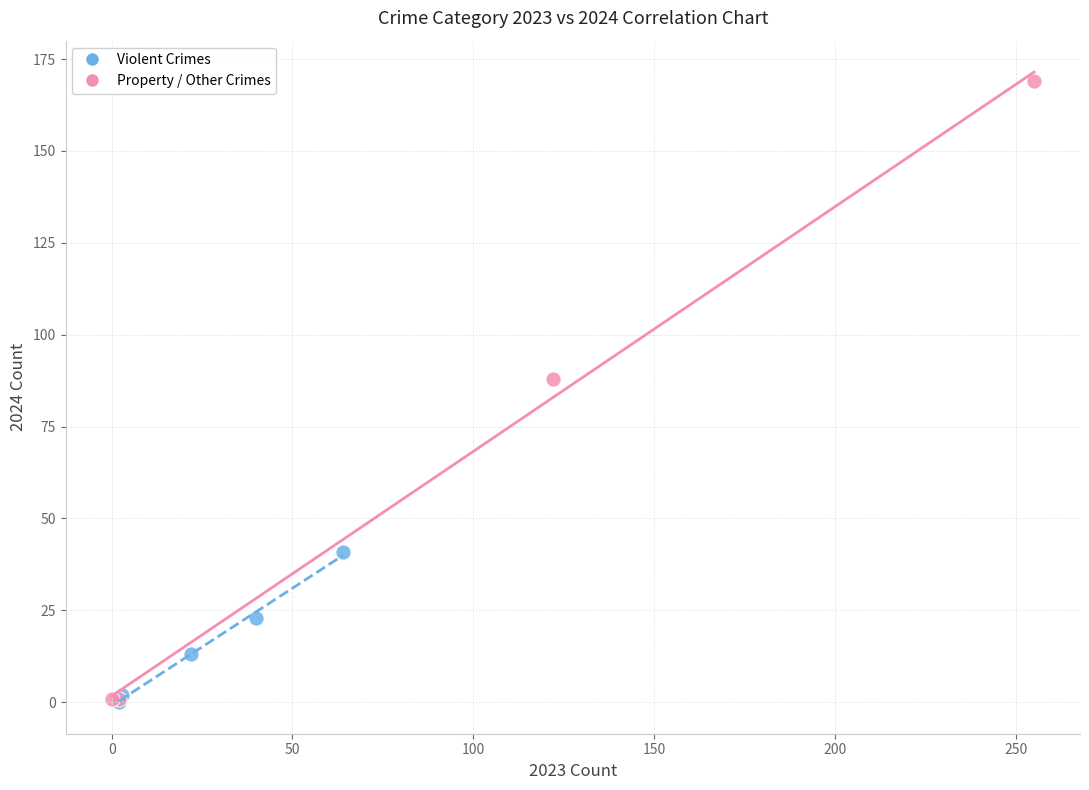

Which series reaches the maximum Y coordinate?

Property / Other Crimes